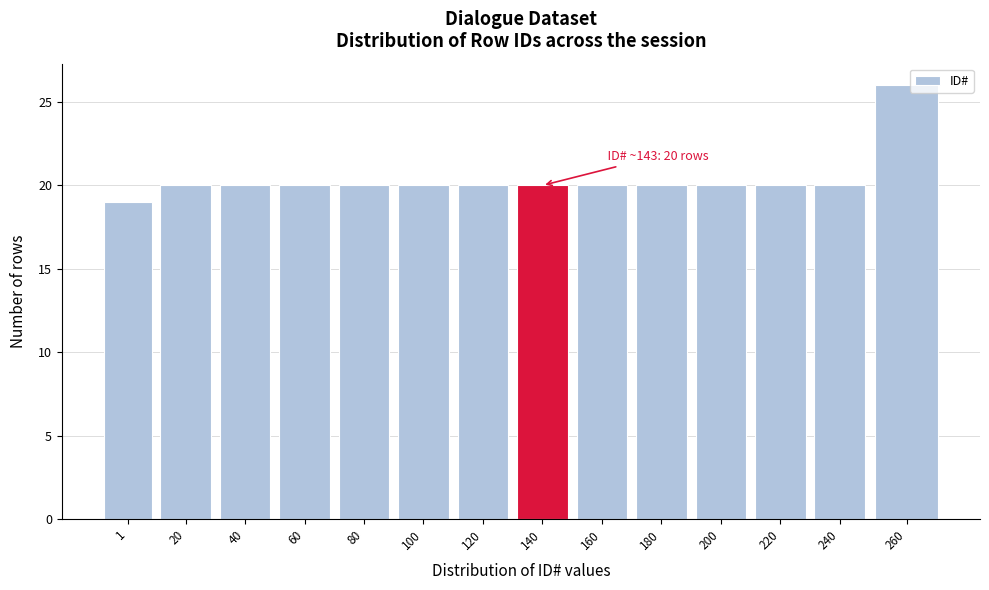

Reading left to right, transcribe all the data shown in this chart.

19	20	20	20	20	20	20	20	20	20	20	20	20	26